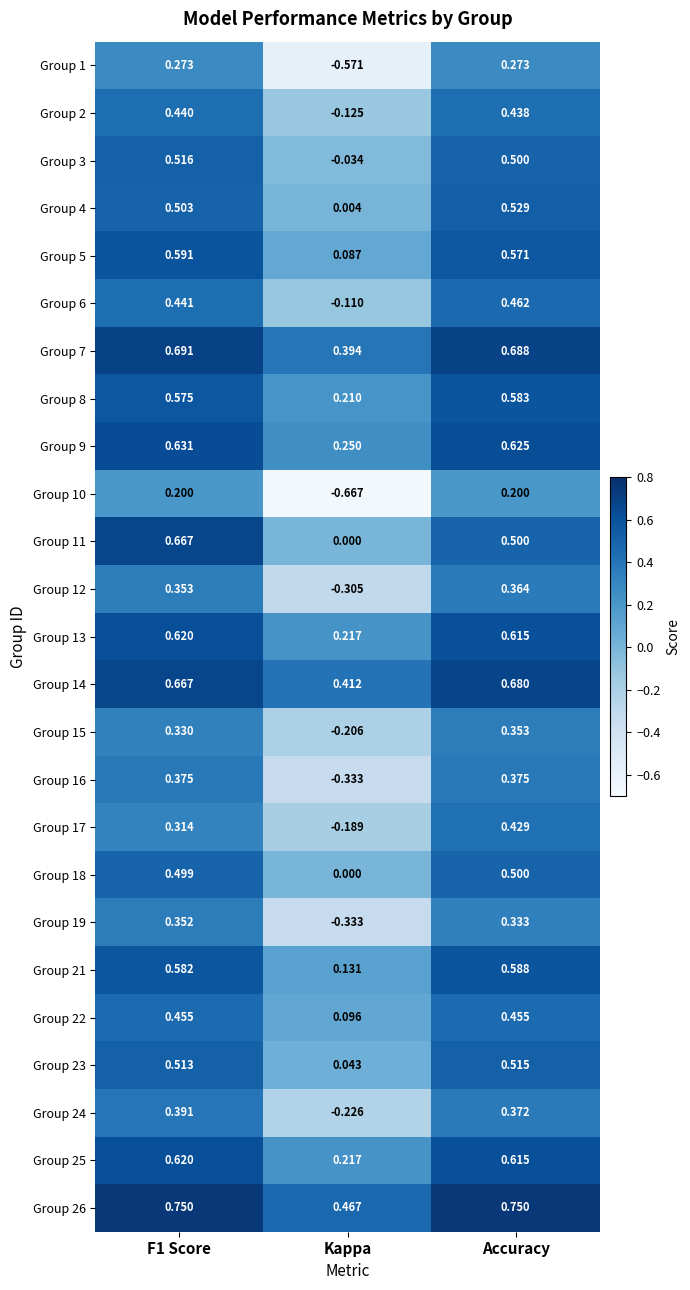

How many data points does each series have?

3